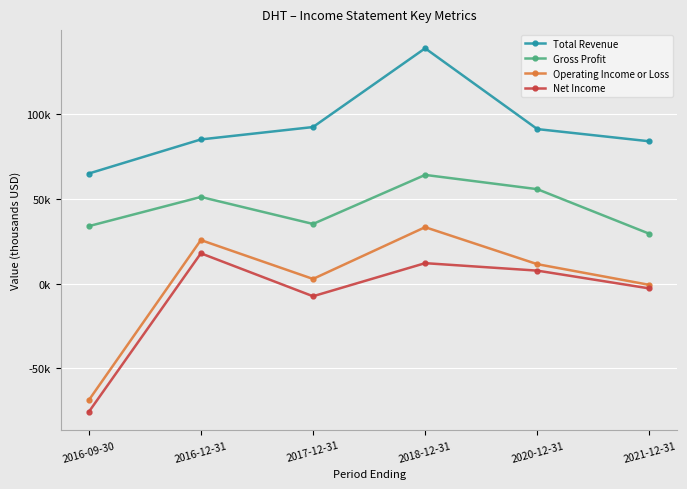

What is the label of the 6th point from the right?

2016-09-30